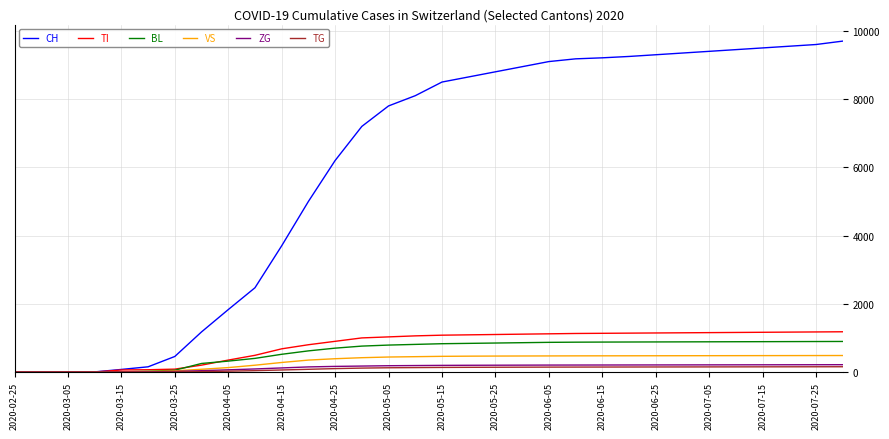

What is the maximum value shown in the chart?

9700